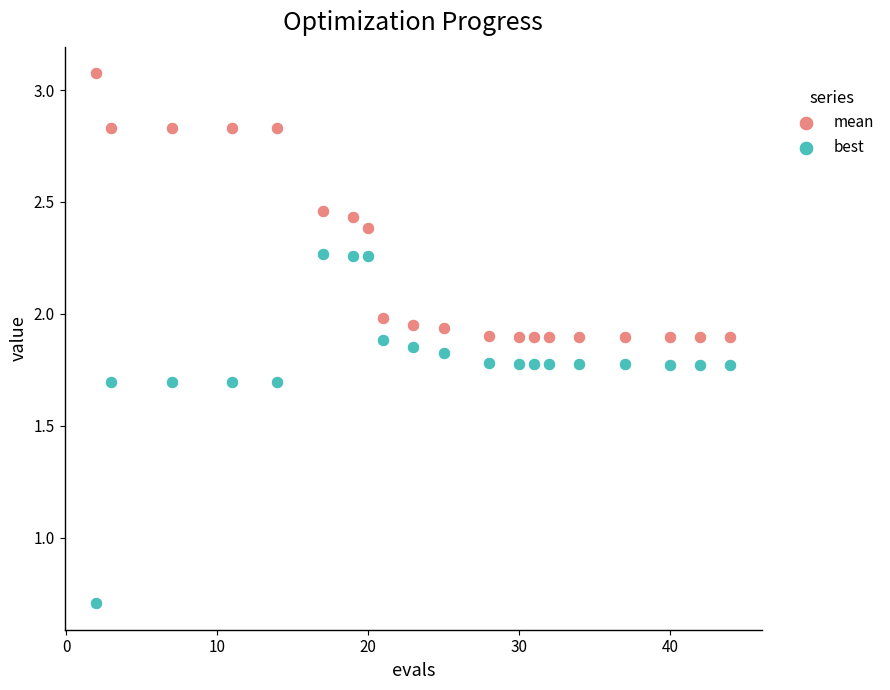

Across all data points, what is the range of X values (max minus min)?

42.0